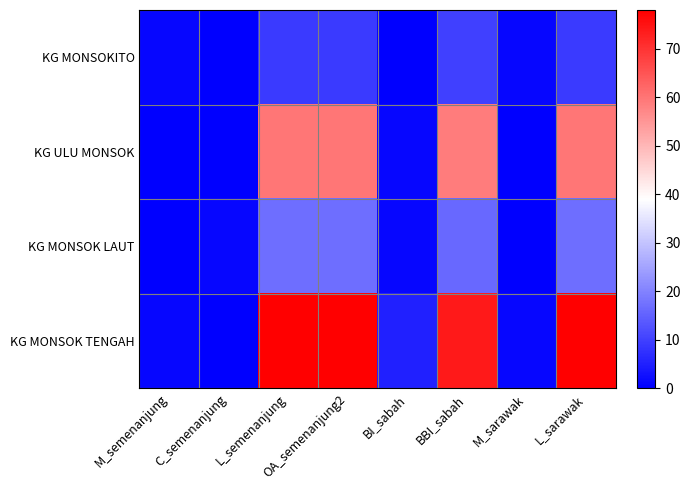

Which series has the widest spread of values?

KG MONSOK TENGAH